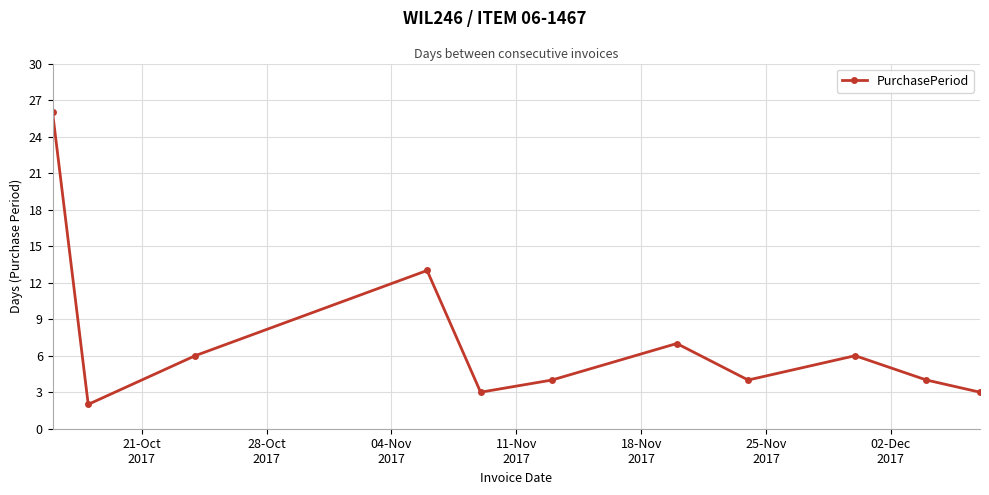

What is the difference between the maximum and second lowest values?

23